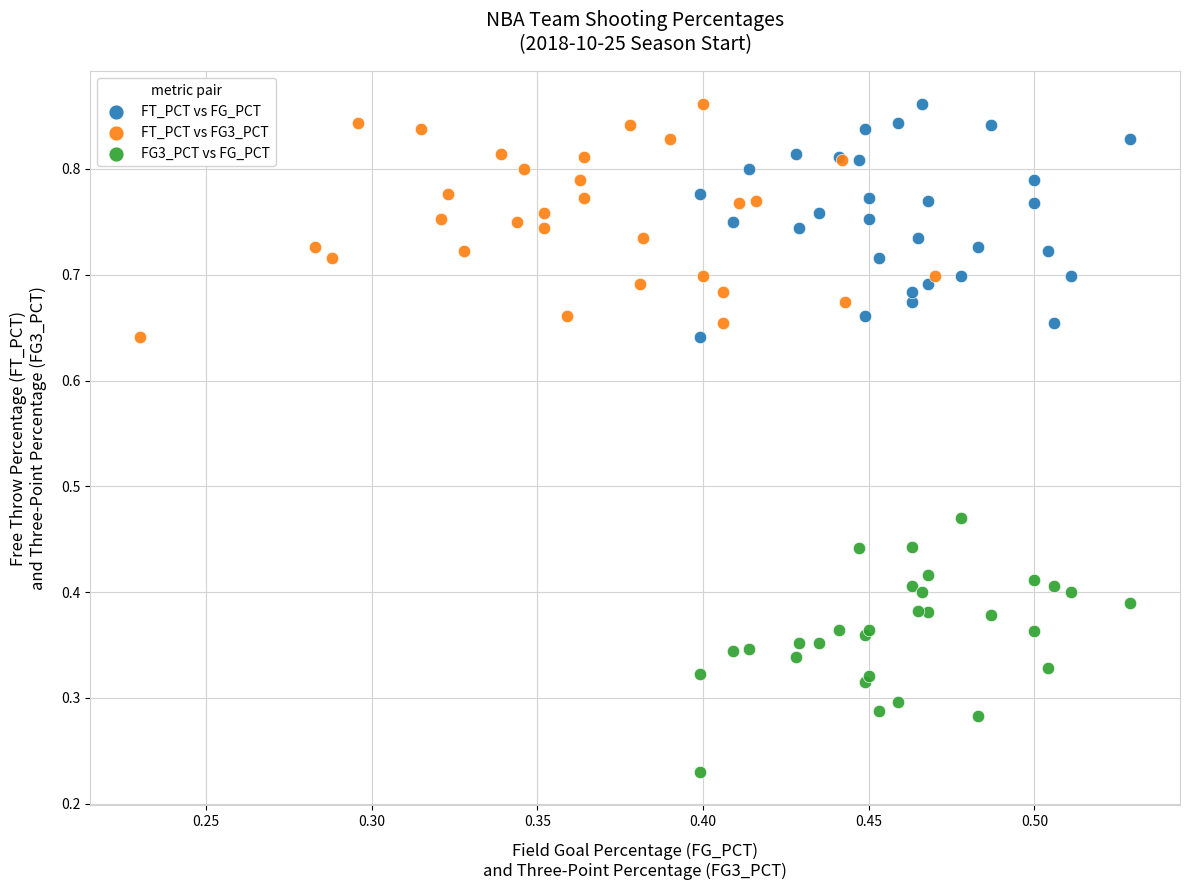

Which series reaches the minimum Y coordinate?

FG3_PCT vs FG_PCT